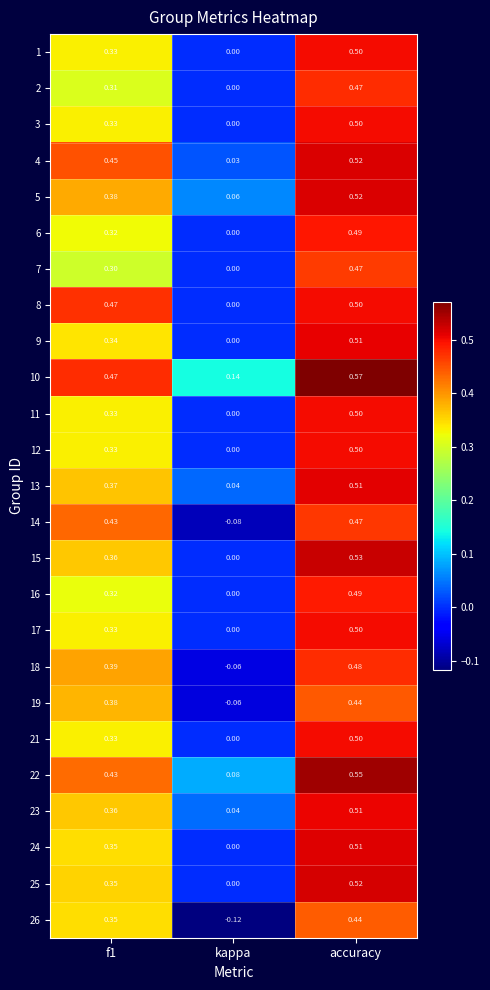

At which category does the chart reach its peak across all series?

accuracy